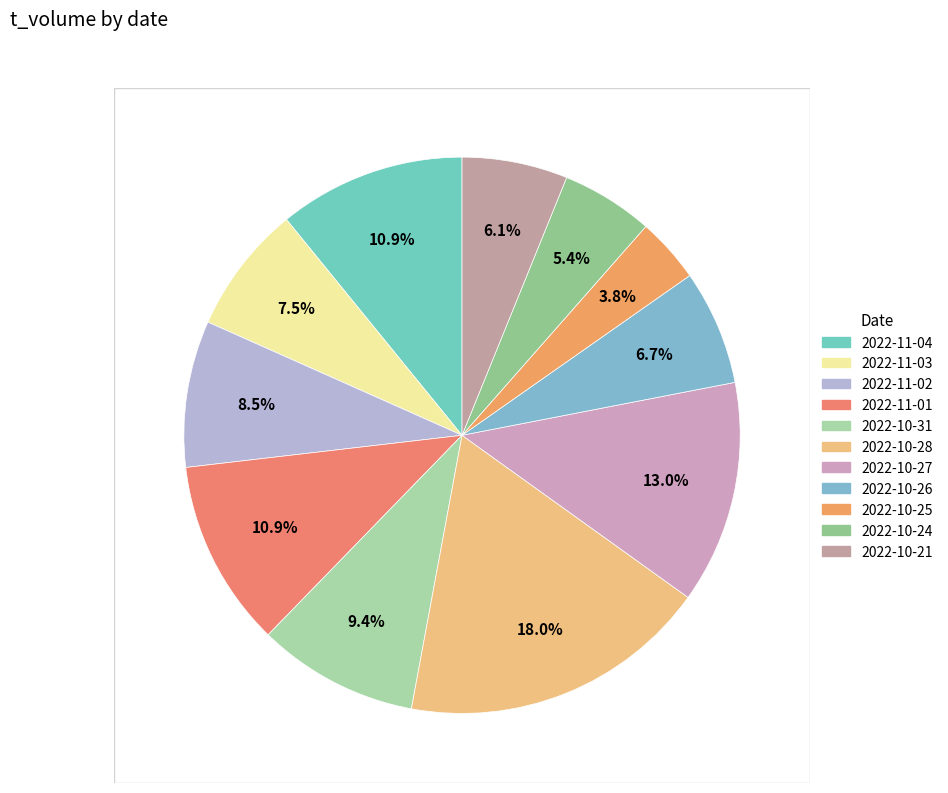

Does 2022-10-28 account for over 50% of the chart?

No